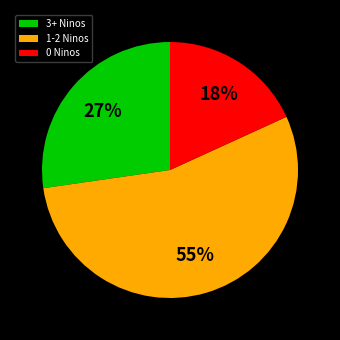

Approximately how many times larger is the value at 3+ Ninos compared to 1-2 Ninos?

0.5